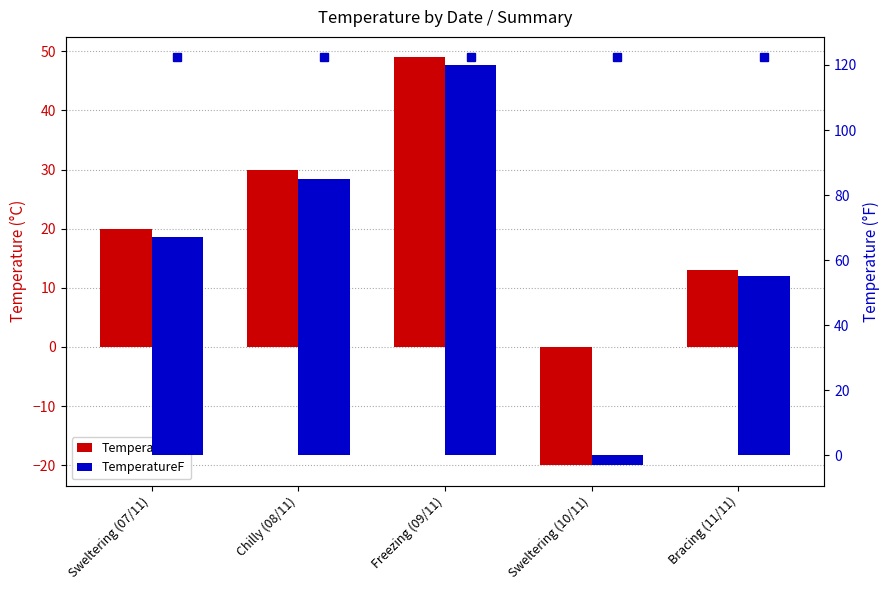

True or false: TemperatureF has a value of 120 at Freezing (09/11).

True